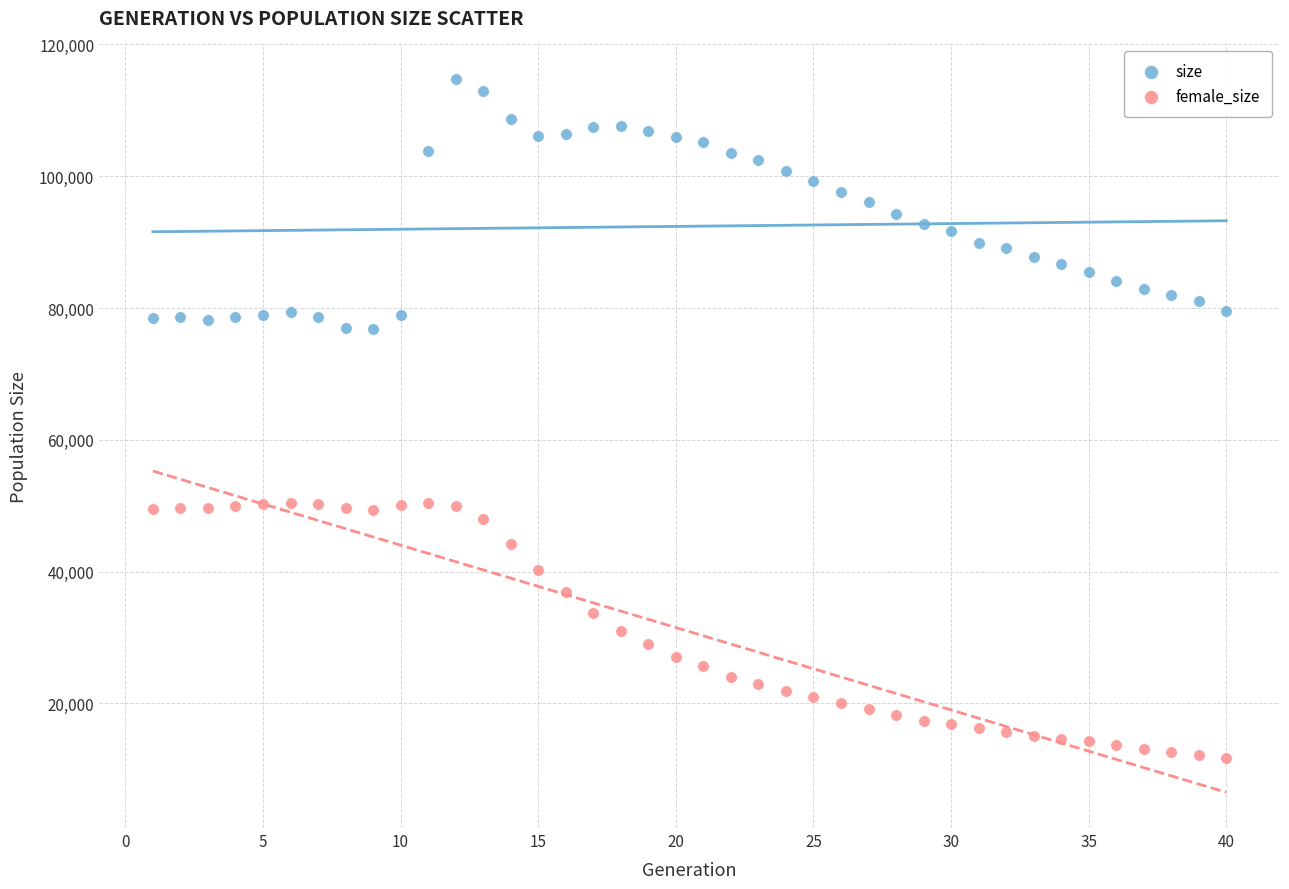

What are all the series names shown in the legend?

size, female_size